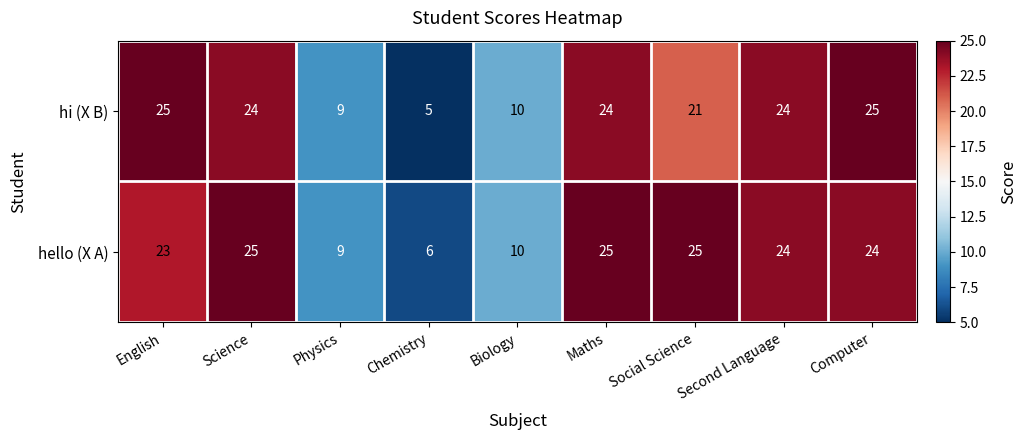

Rank the series by their average value, from highest to lowest.

hello (X A), hi (X B)